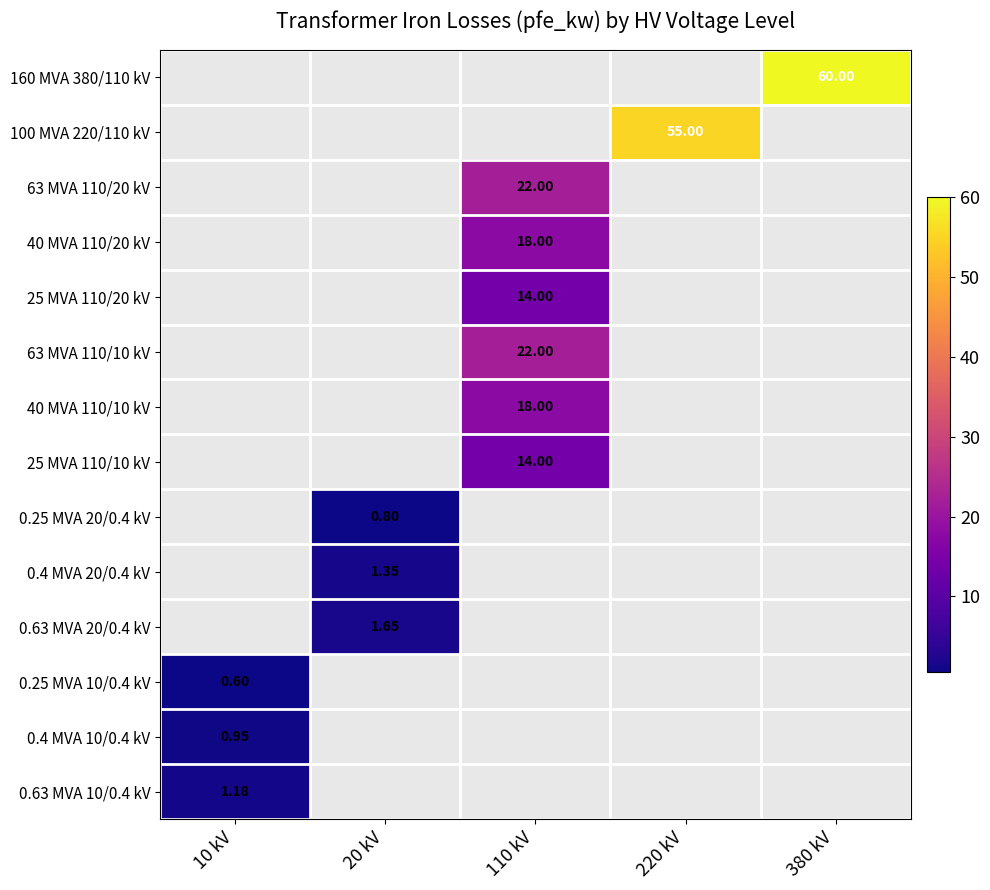

At which category does the chart reach its peak across all series?

380 kV